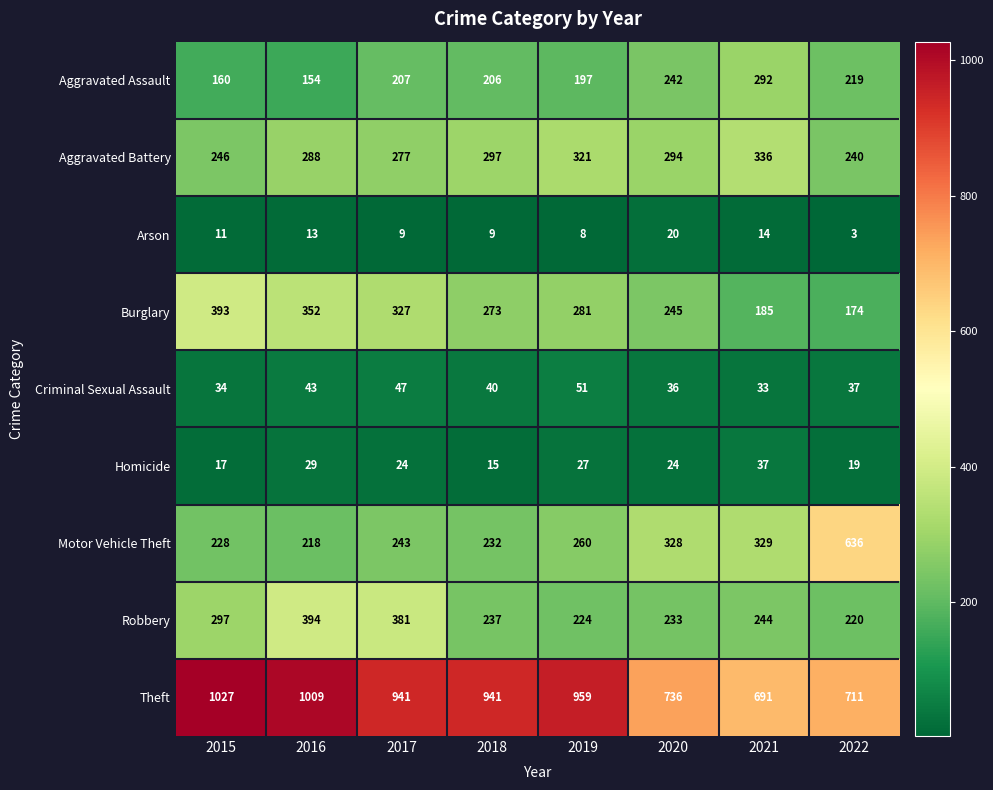

Which series has the largest total across all categories?

Theft